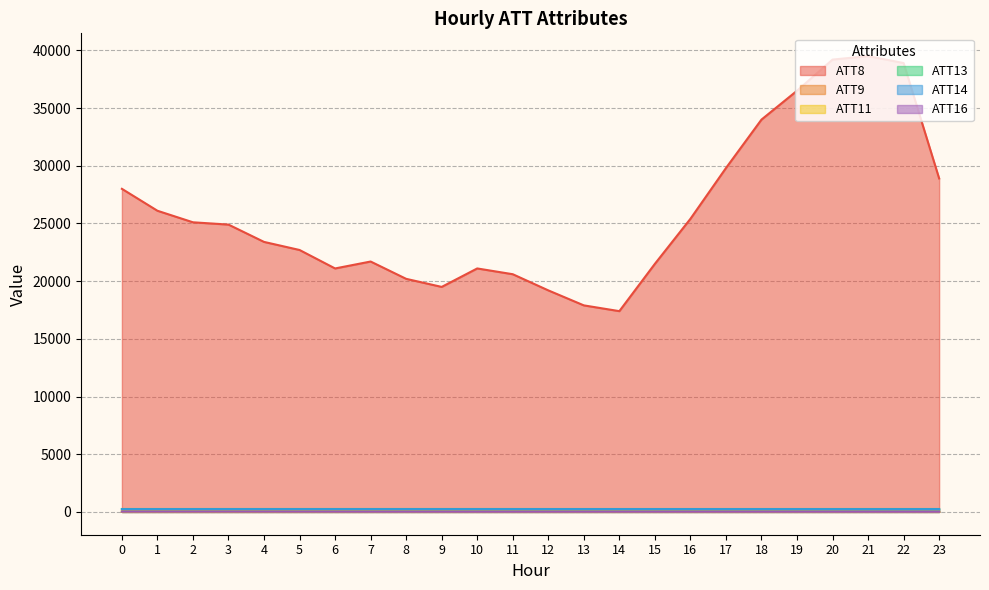

What are all the series names shown in the legend?

ATT8, ATT9, ATT11, ATT13, ATT14, ATT16